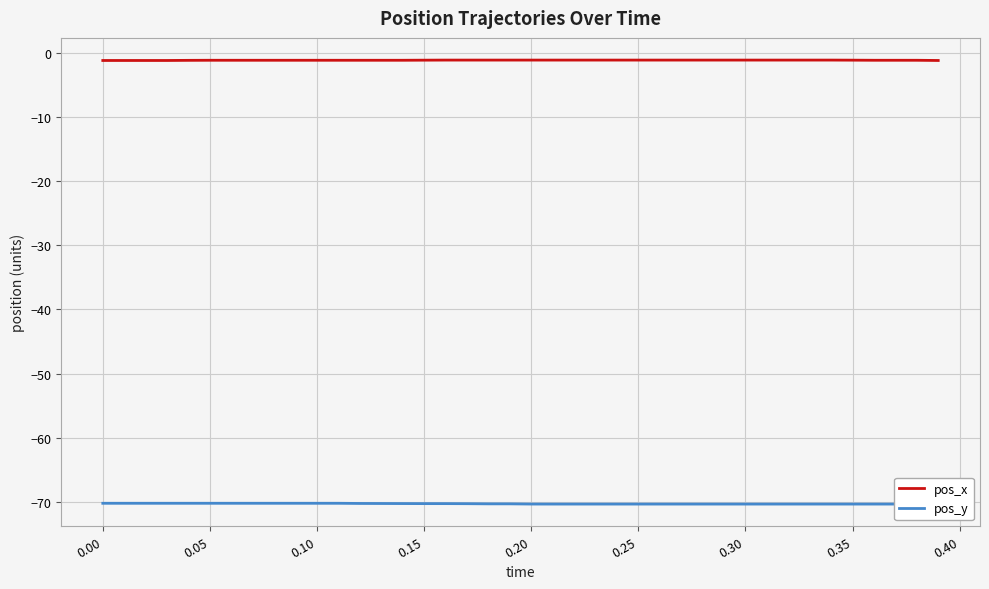

What is the highest value of the pos_x series?

-1.1